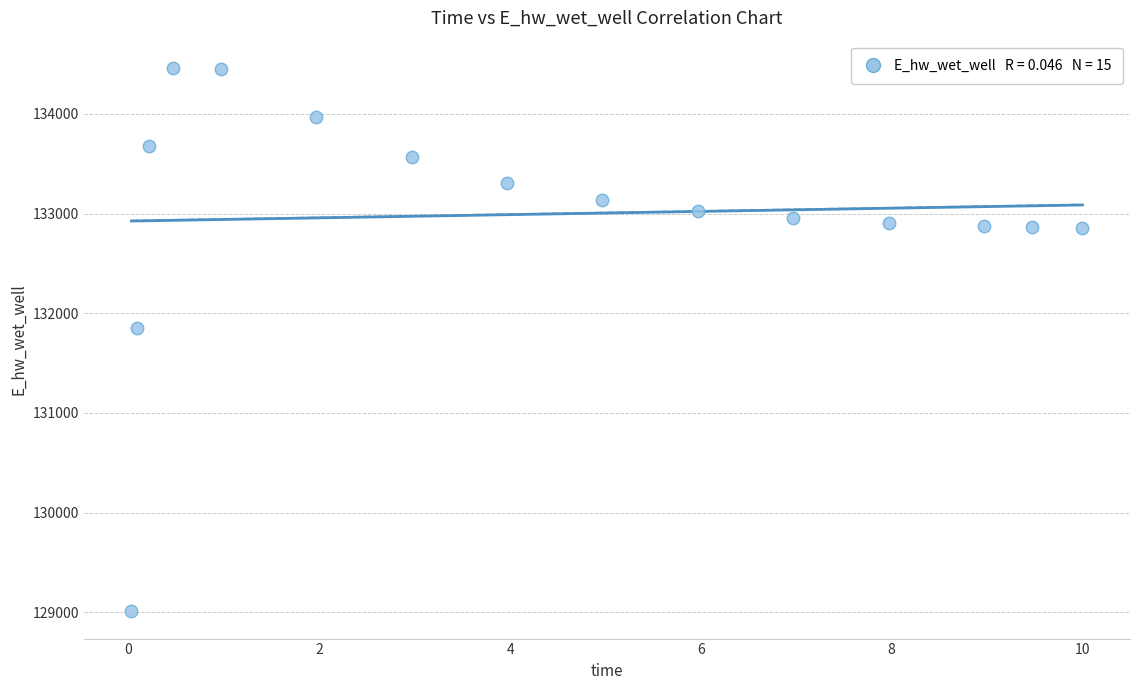

What Y value in the scatter plot is closest to 131735?

131853.6